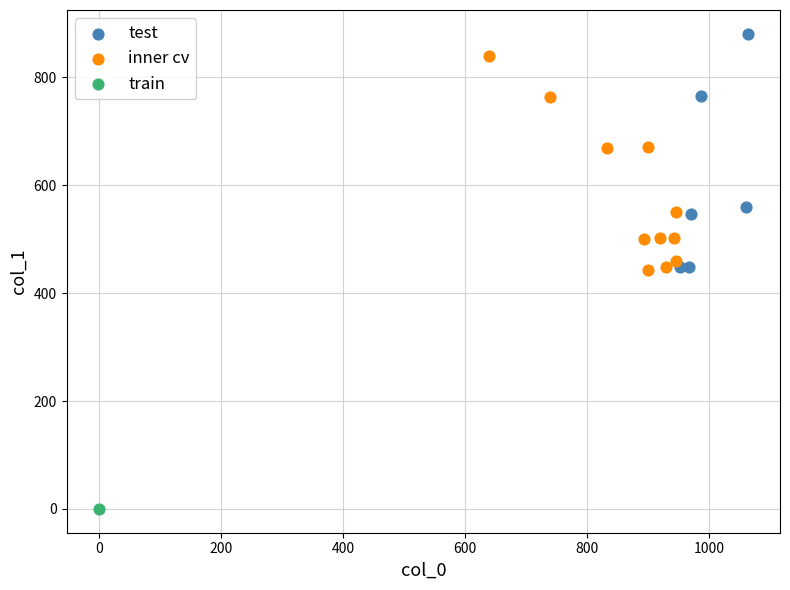

Which series reaches the minimum Y coordinate?

train